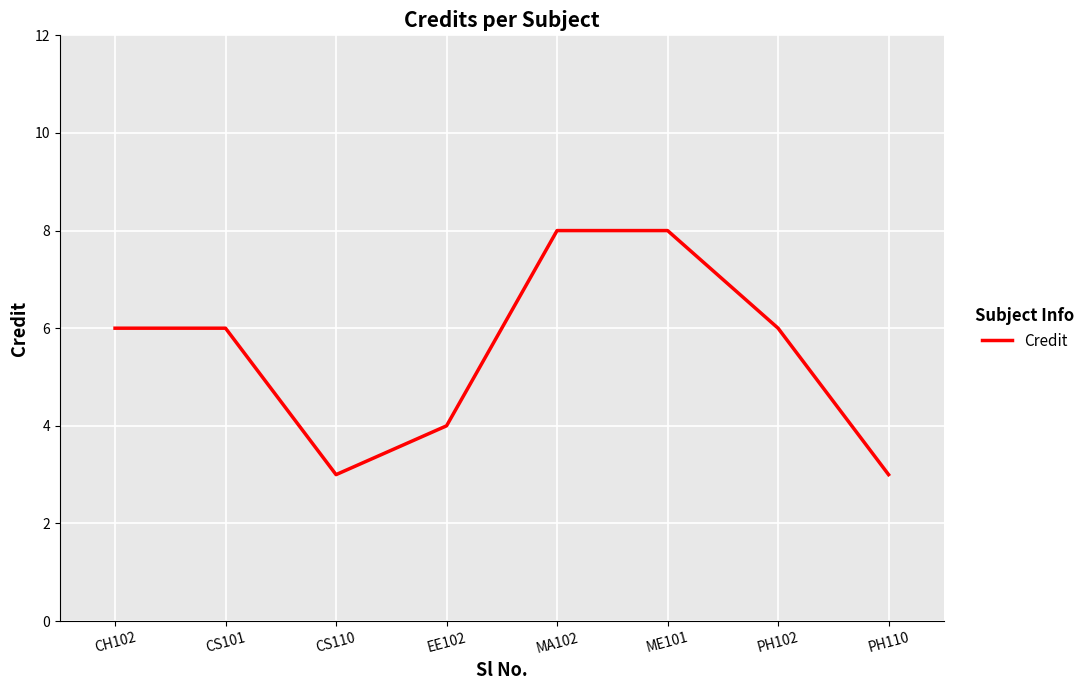

What position from the left is MA102?

5